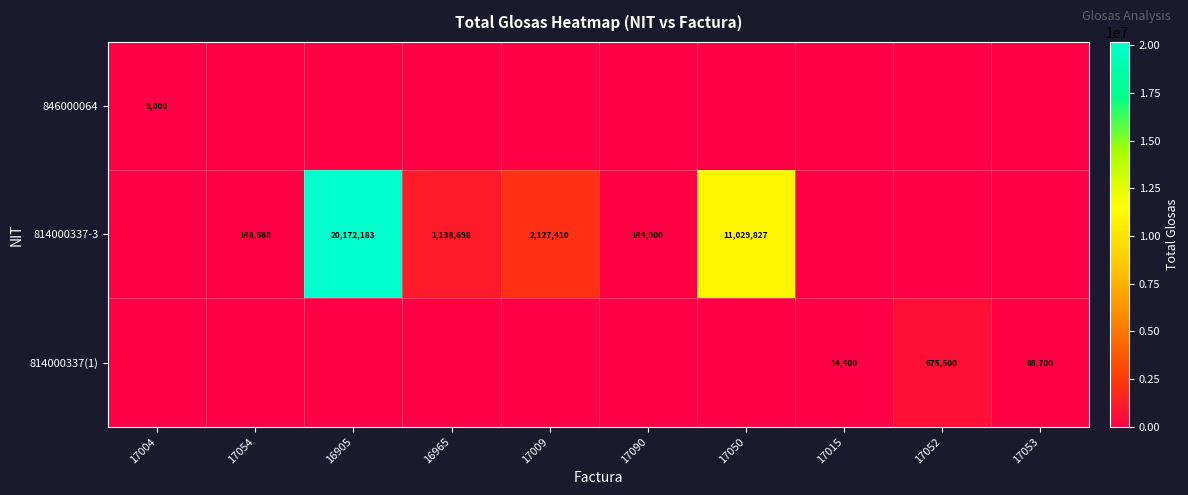

The 814000337(1) series shows 19587 at 17015. True or false?

False